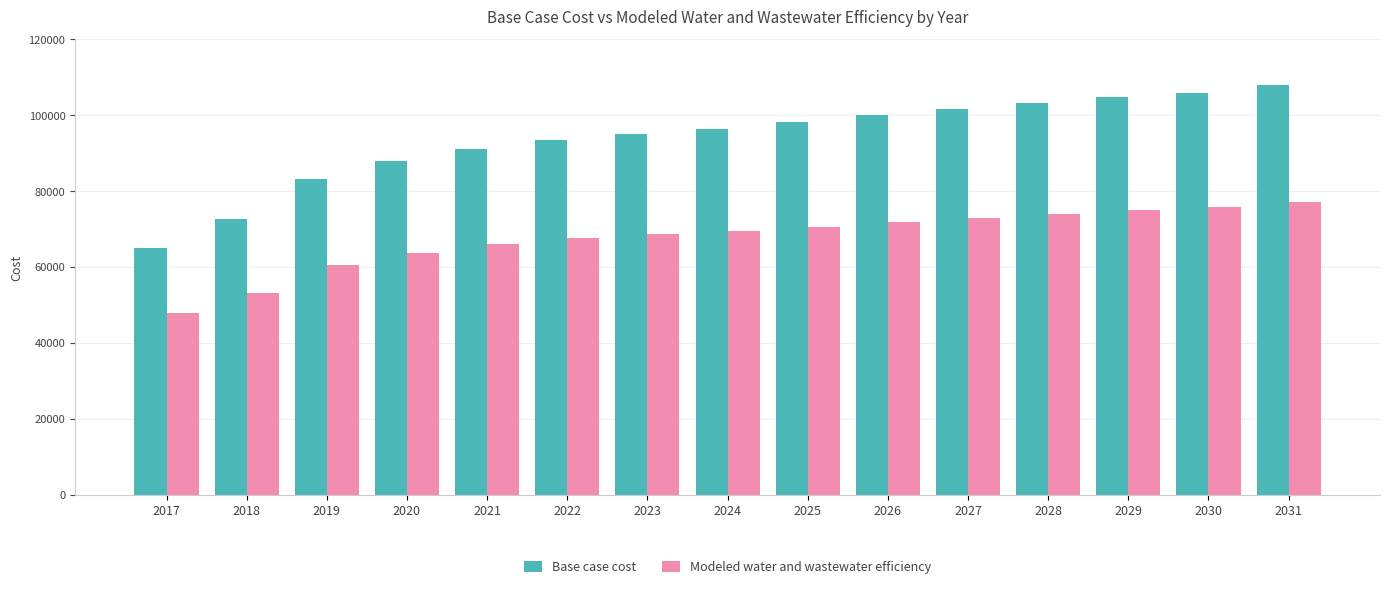

Is the value of Base case cost at 2025 greater than the value of Modeled water and wastewater efficiency at 2022?

Yes